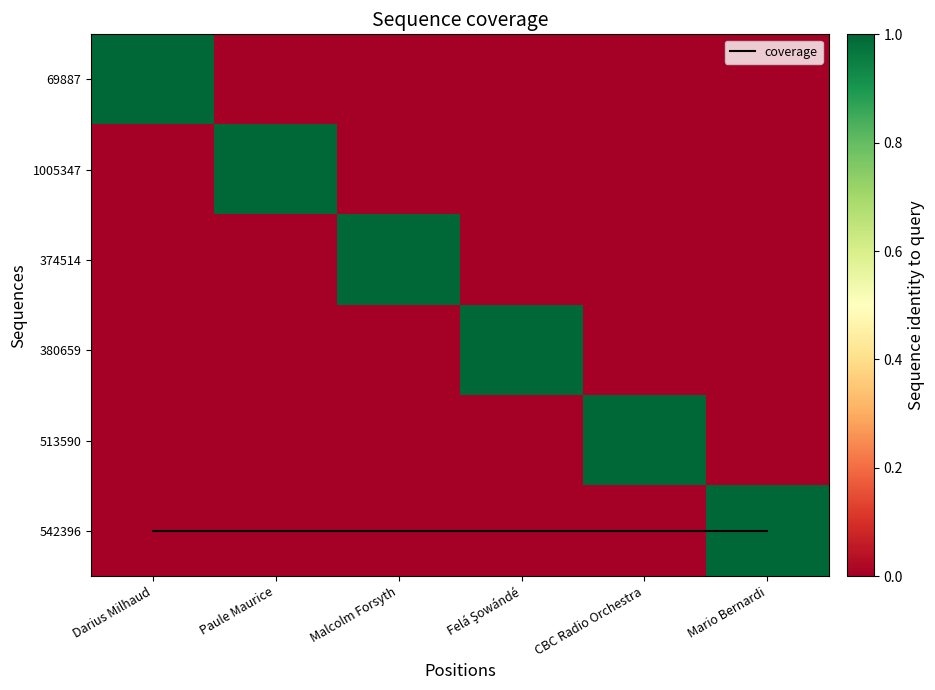

What is the sum of all 1005347 values?

1